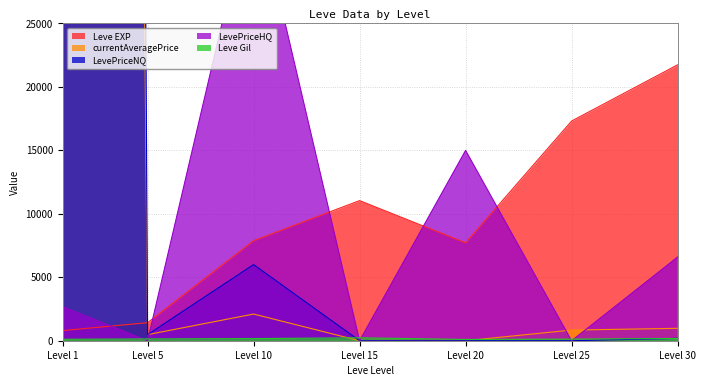

What is the difference between the maximum and minimum values in the currentAveragePrice series?

728485.3